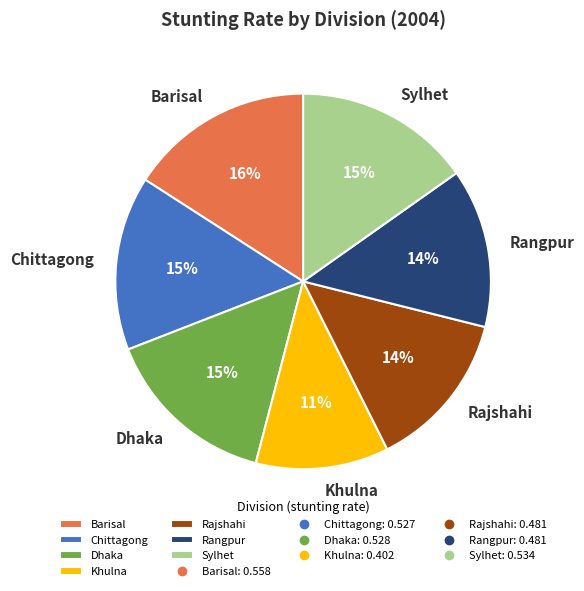

Is it true that Rajshahi is 1% of the pie?

False